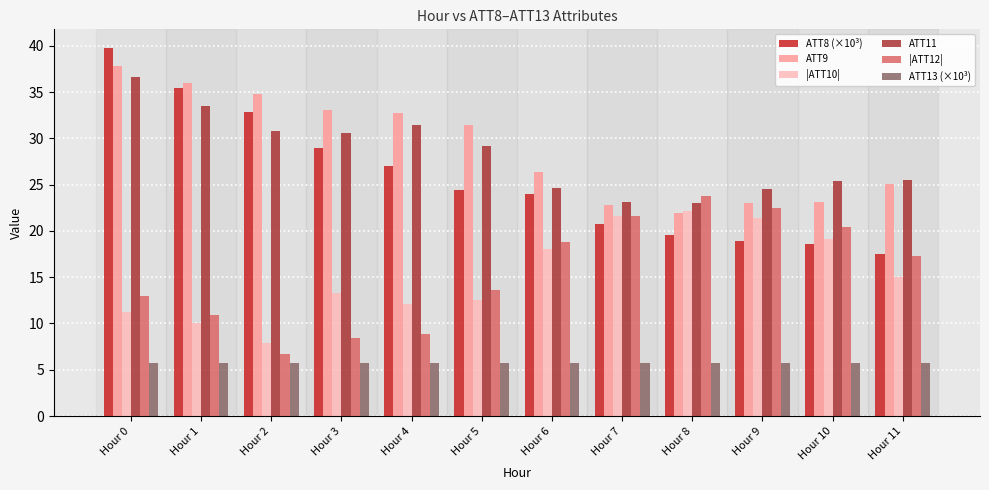

At which label does ATT9 first exceed 31?

Hour 0